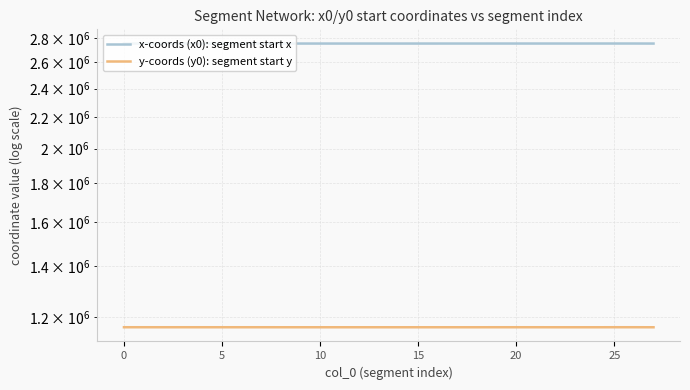

True or false: y-coords (y0): segment start y and x-coords (x0): segment start x intersect in this chart.

False